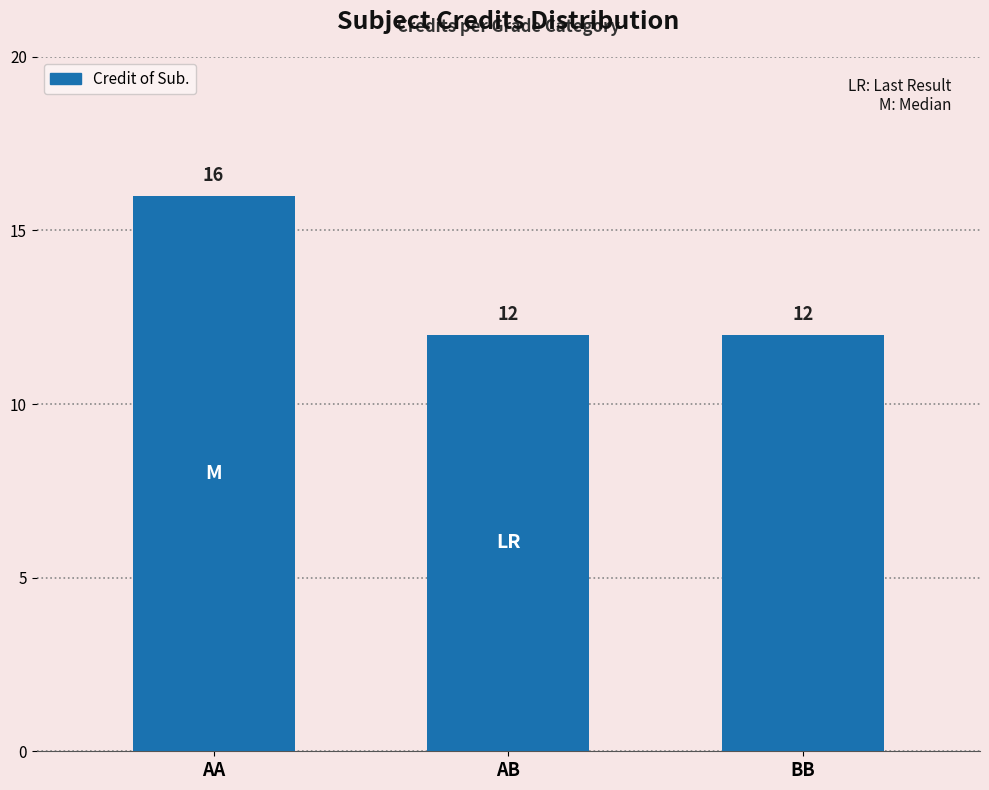

Is it true that the value at AA is 22?

False